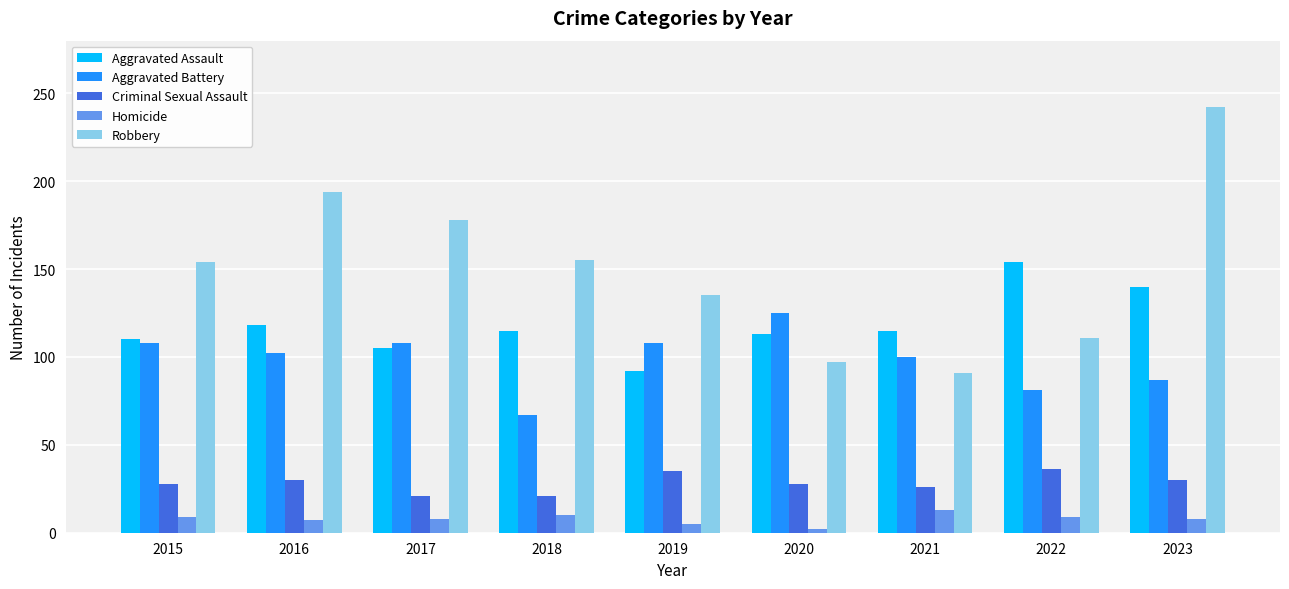

At 2020, list the series in order from smallest to largest.

Homicide, Criminal Sexual Assault, Robbery, Aggravated Assault, Aggravated Battery